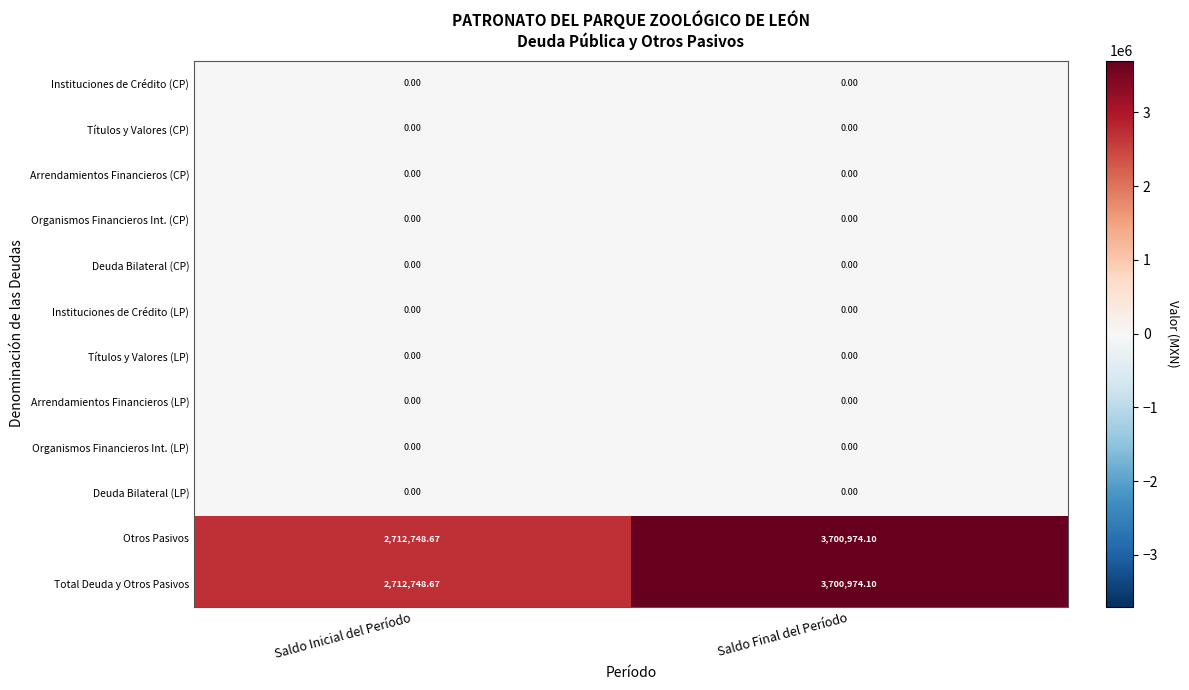

Which label corresponds to the largest value in the chart?

Saldo Final del Período